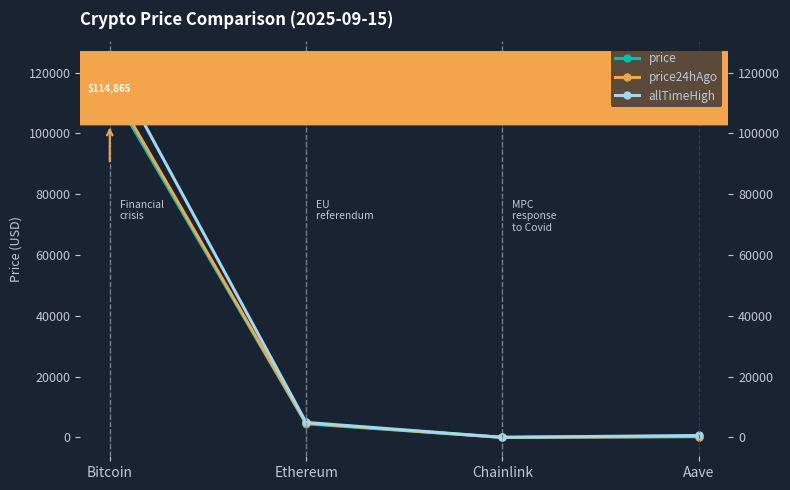

True or false: allTimeHigh and price cross at least once.

False